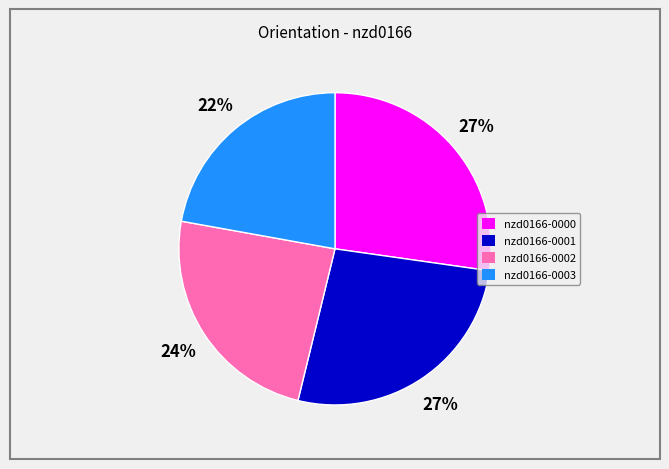

Which slice is the smallest?

nzd0166-0003